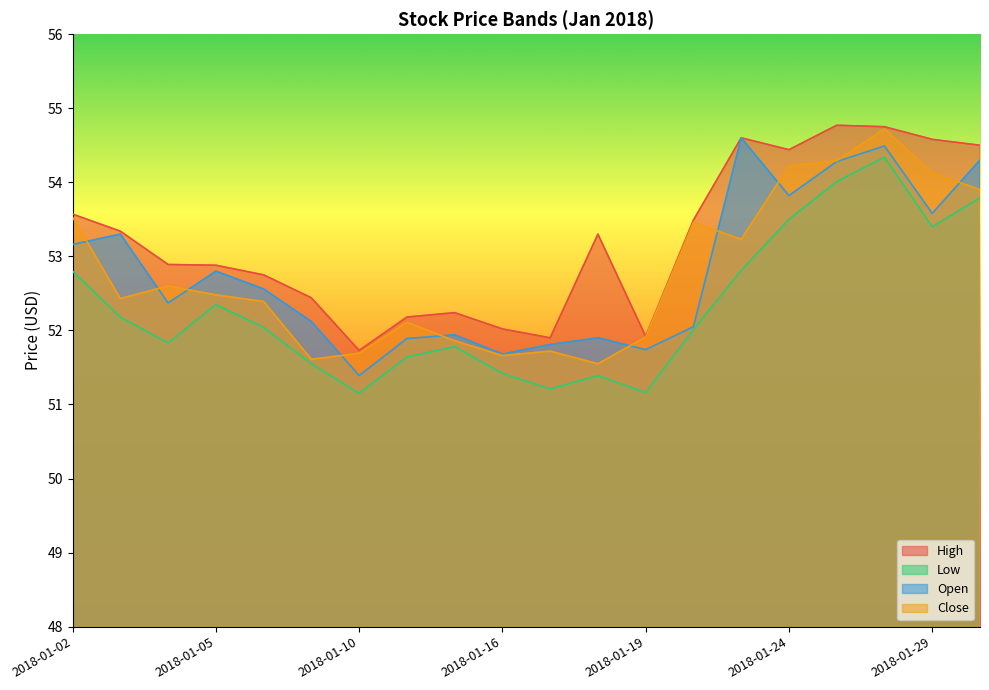

What value does the Low series have at 2018-01-22?

52.0